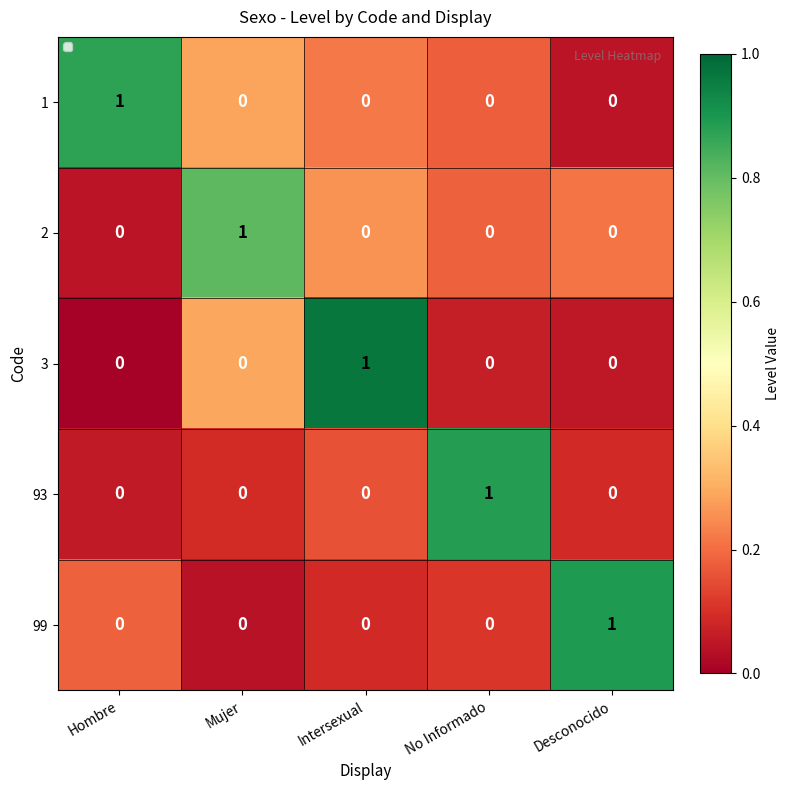

At how many categories does at least one series exceed 0?

5